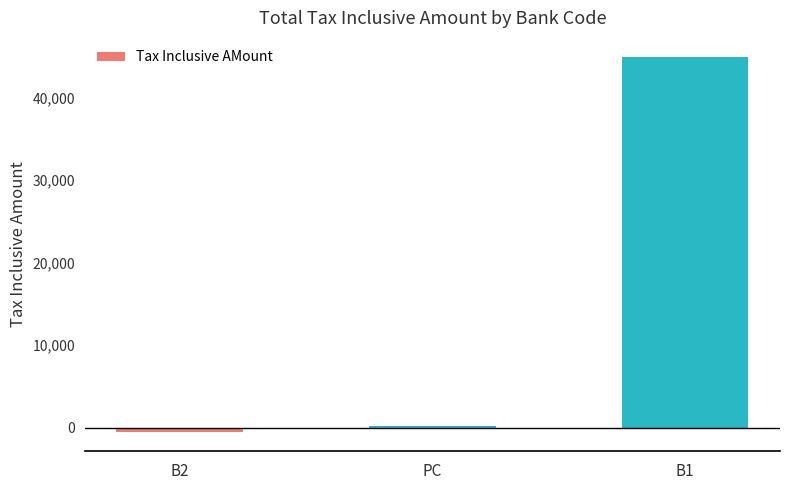

What is the label of the 2nd bar from the left?

PC